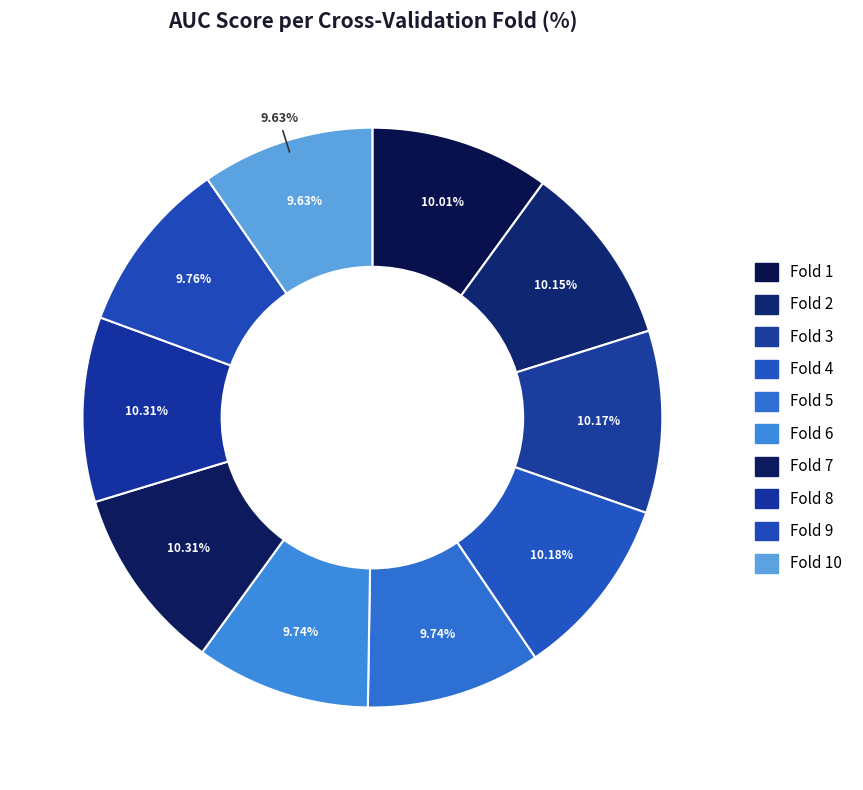

Which category has the smallest portion of the pie?

Fold 10